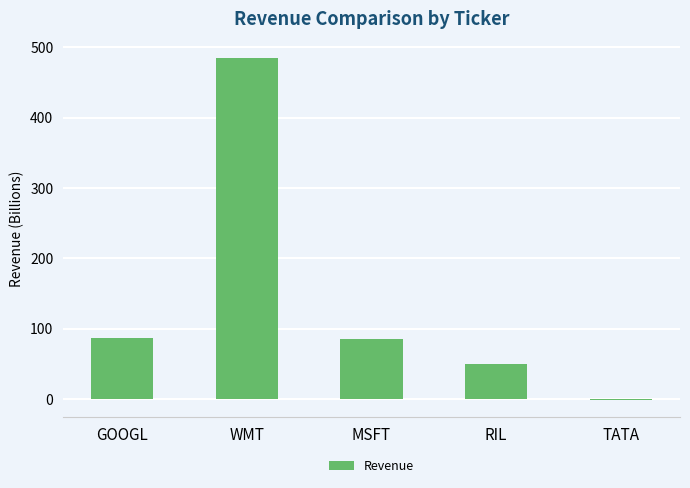

Which label corresponds to the largest value in the chart?

WMT